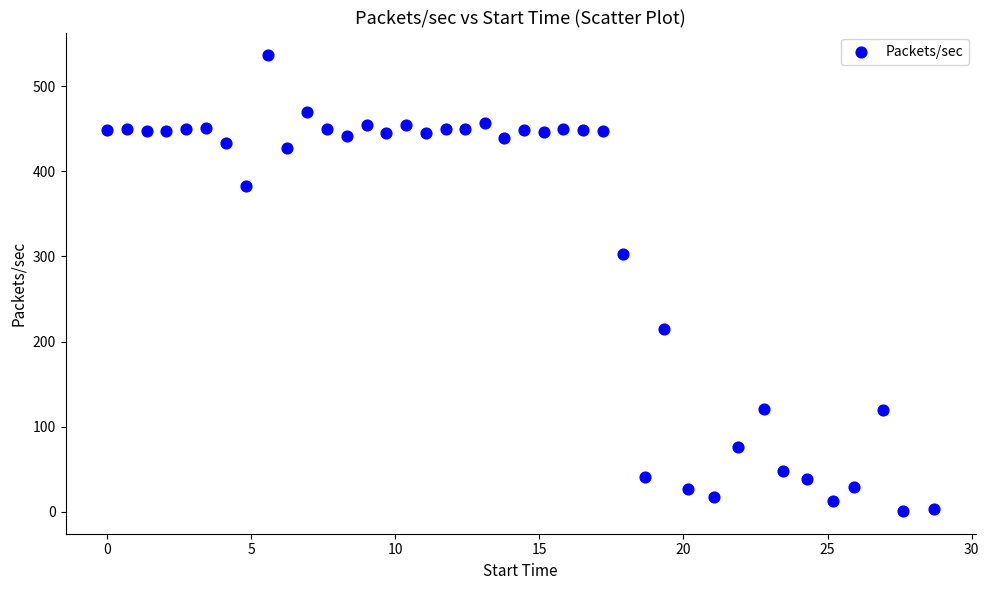

What is the range of X values (max minus min)?

28.7